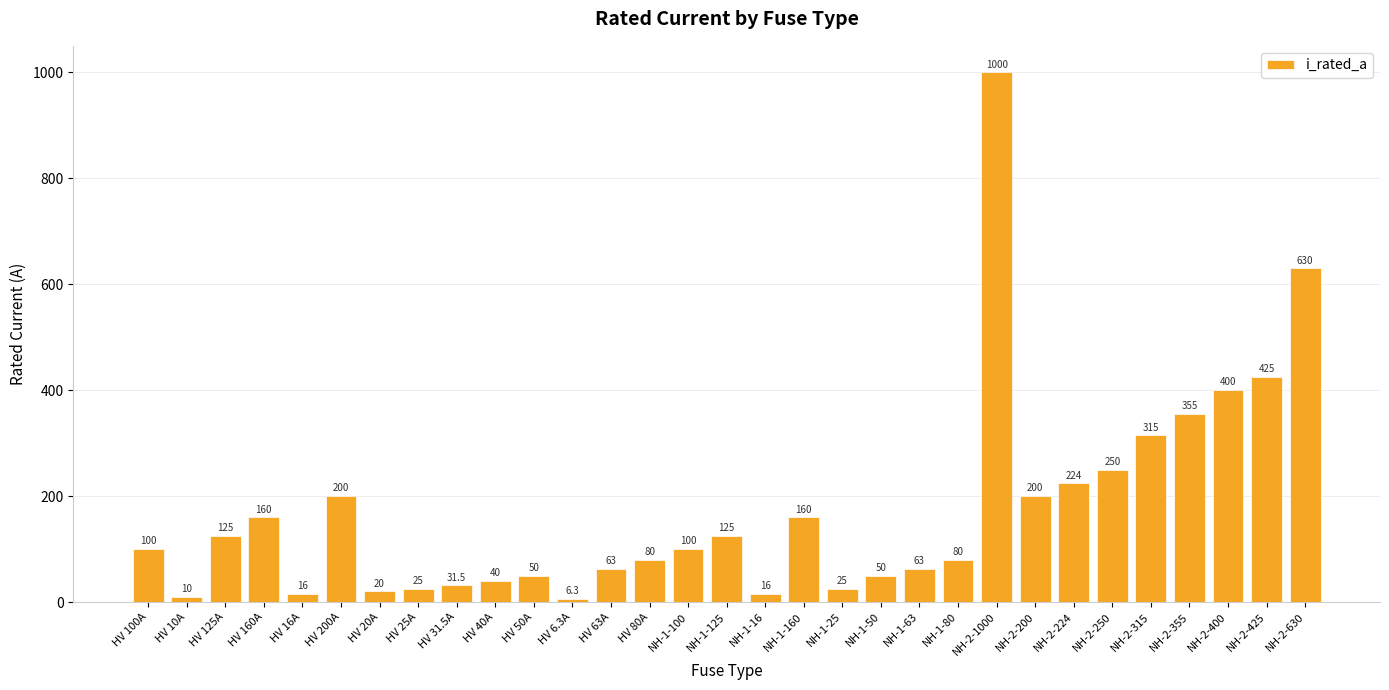

What is the greatest value displayed?

1000.0